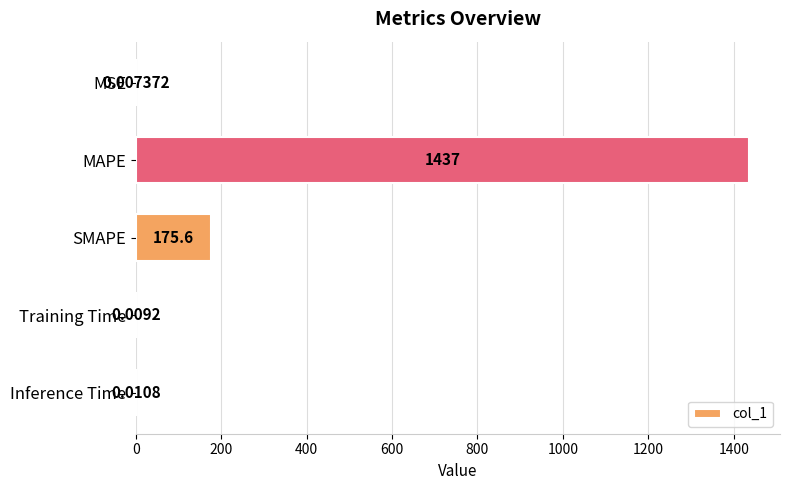

What is the average value?

322.4